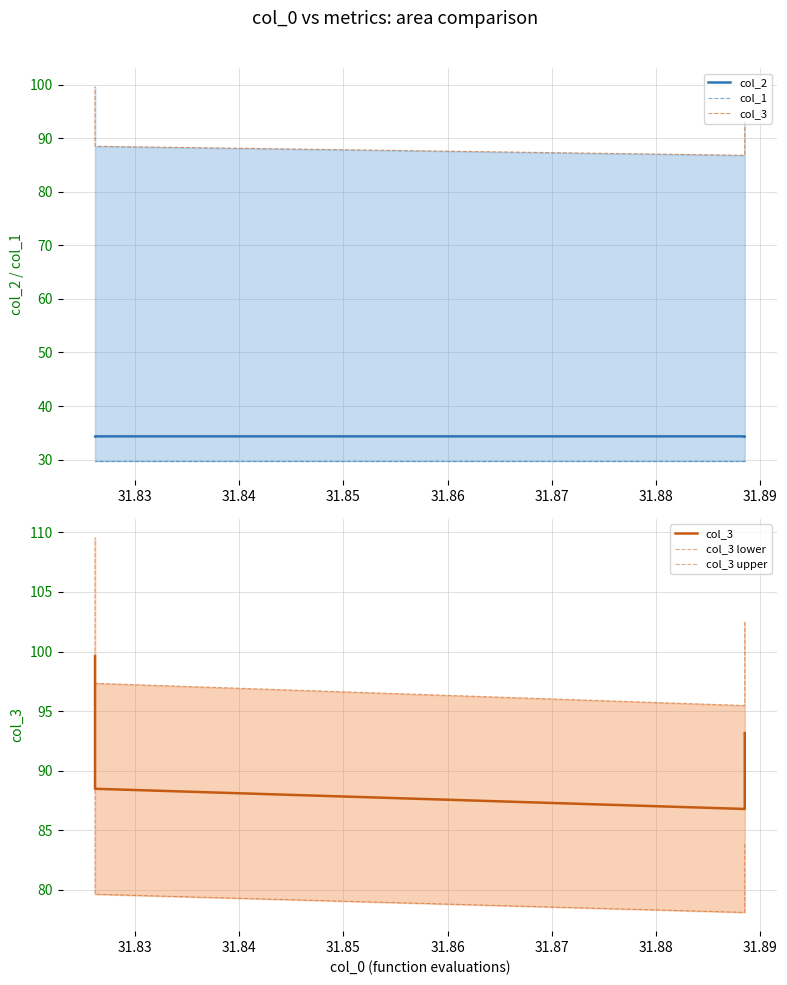

What are all the series names shown in the legend?

col_2, col_1, col_3, col_3 lower, col_3 upper